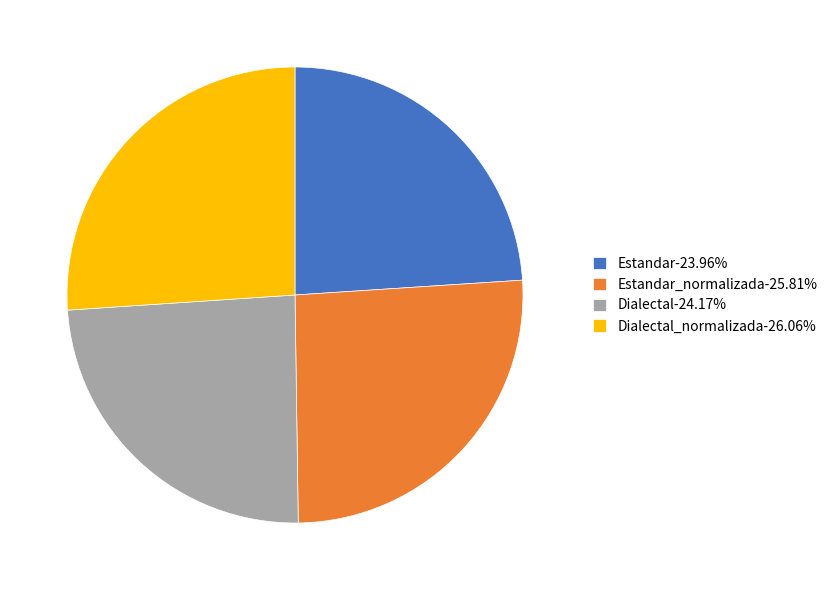

Does Dialectal-24.17% represent more than half of the total?

No